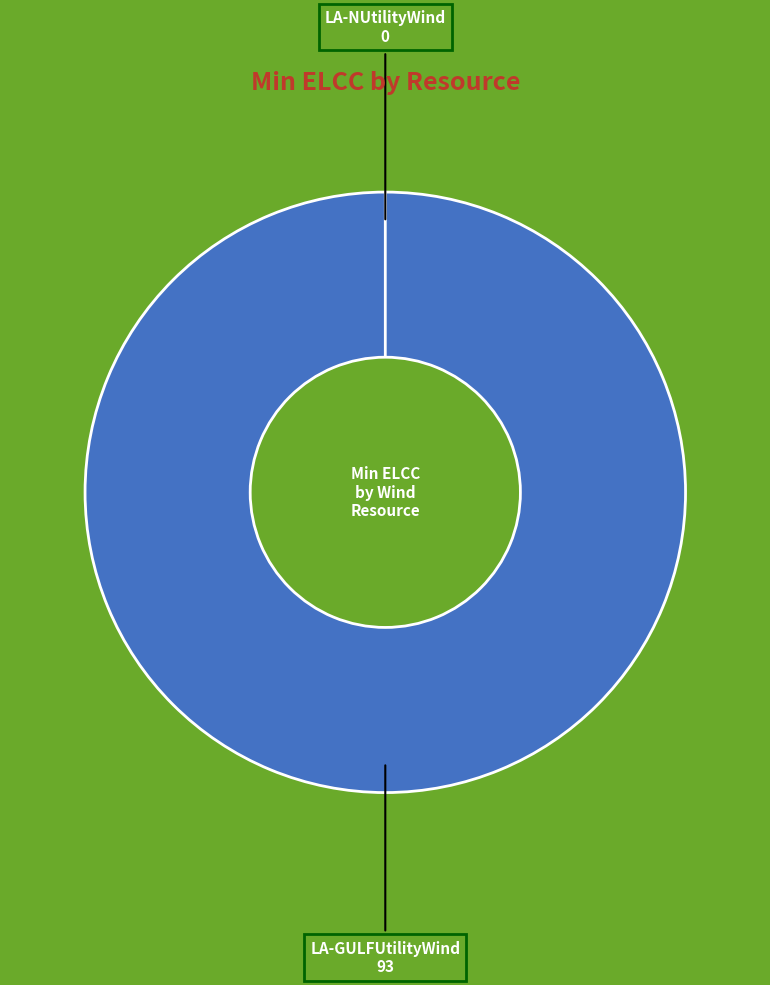

The LA-NUtilityWind slice represents 0% of the pie. True or false?

True